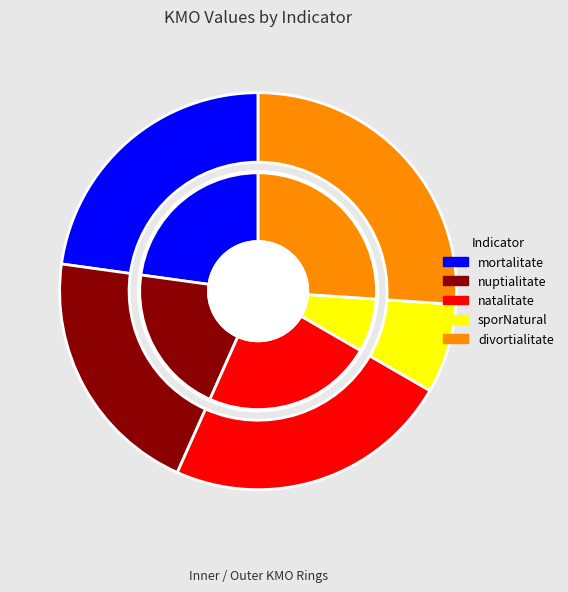

Which has a higher value, mortalitate or divortialitate?

divortialitate